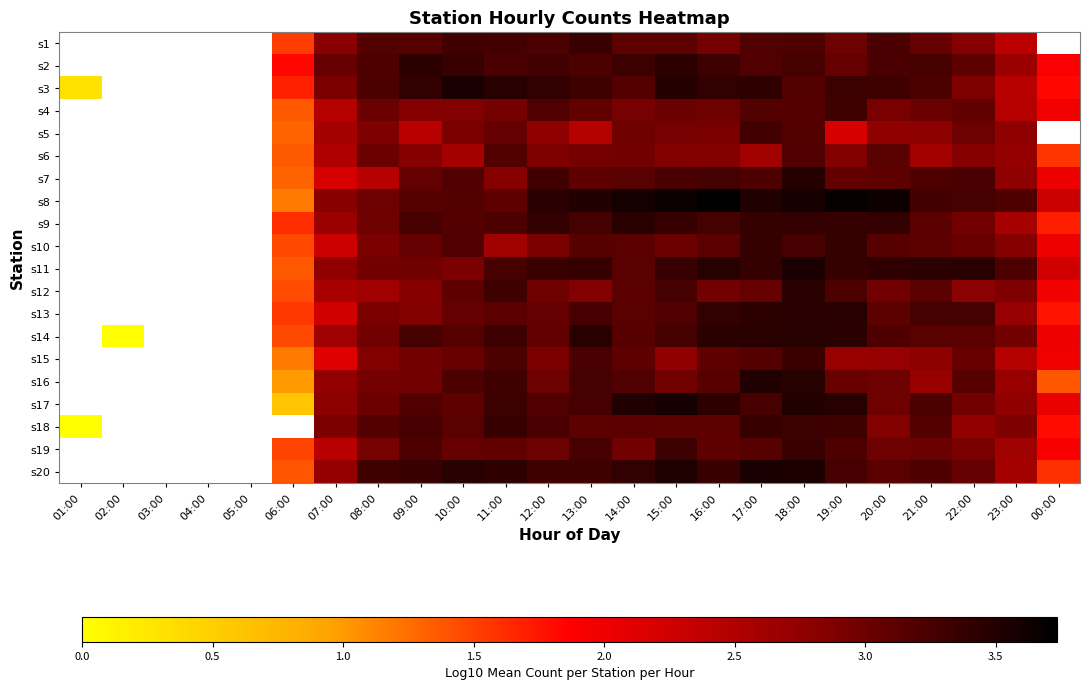

True or false: s14 has a value of 3.4 at 17:00.

True